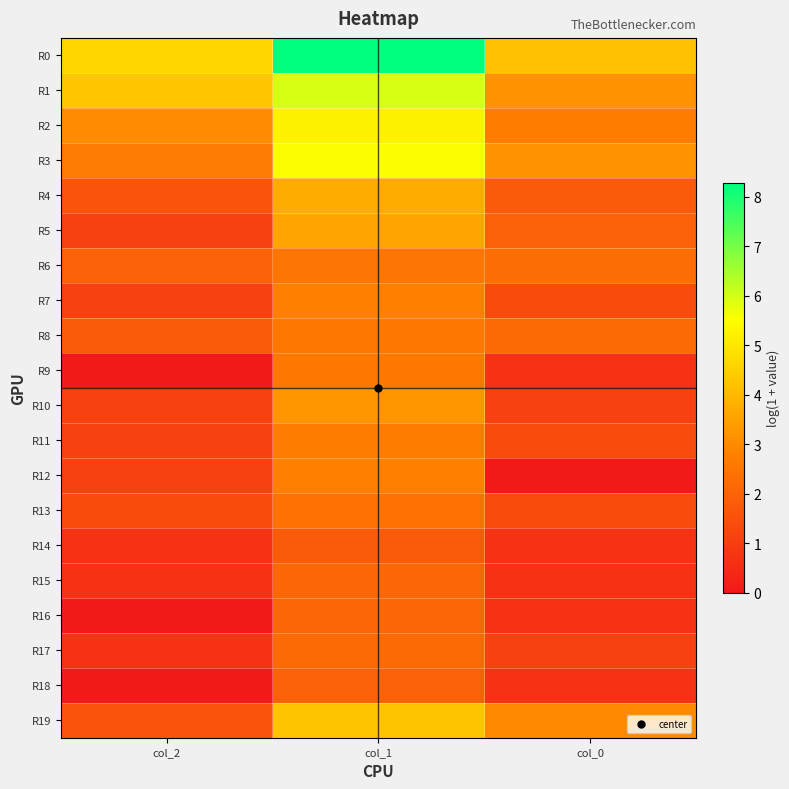

Rank the series at col_1 from lowest to highest value.

R14, R18, R15, R16, R17, R13, R6, R8, R9, R11, R7, R12, R10, R5, R4, R19, R2, R3, R1, R0